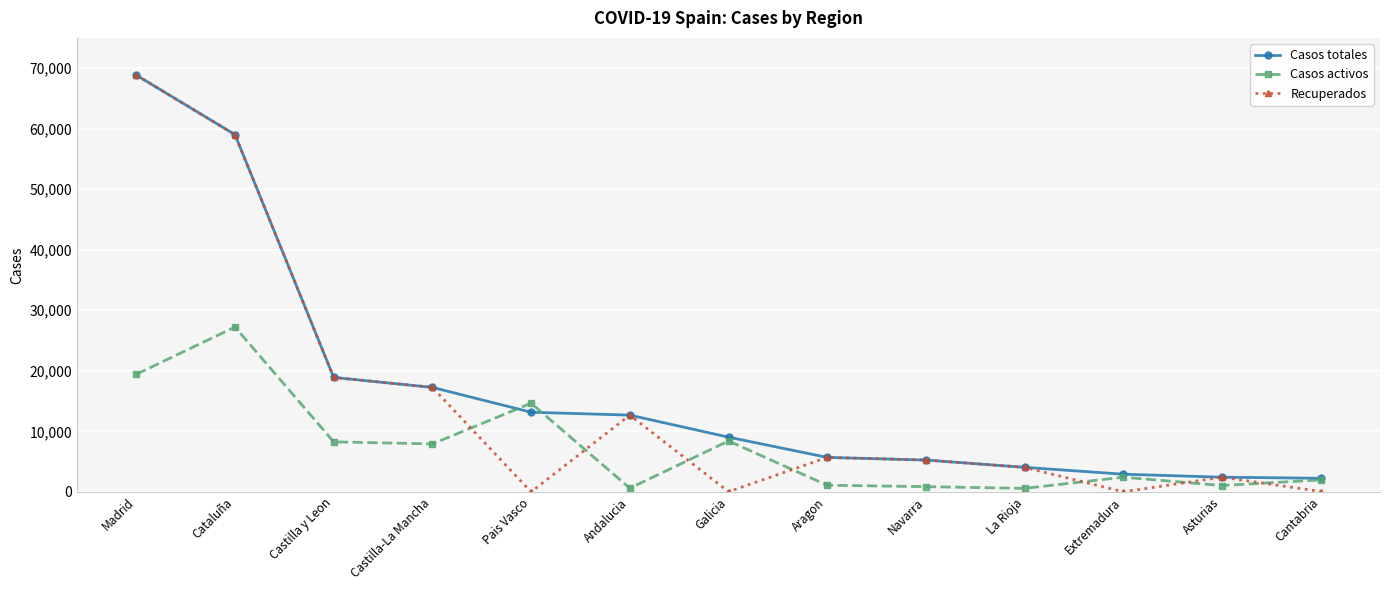

True or false: Casos totales has more than 2 points higher than both neighbors.

False